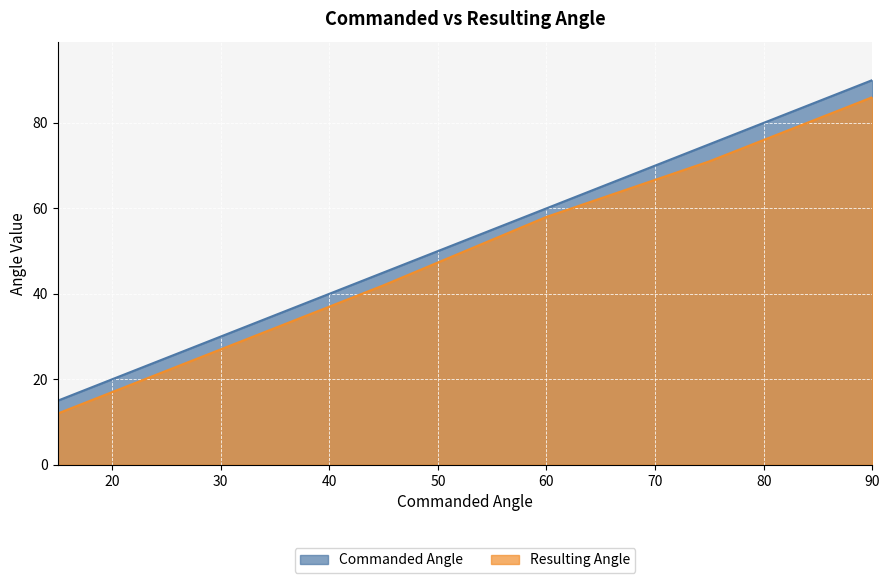

True or false: Resulting Angle and Commanded Angle cross at least once.

False